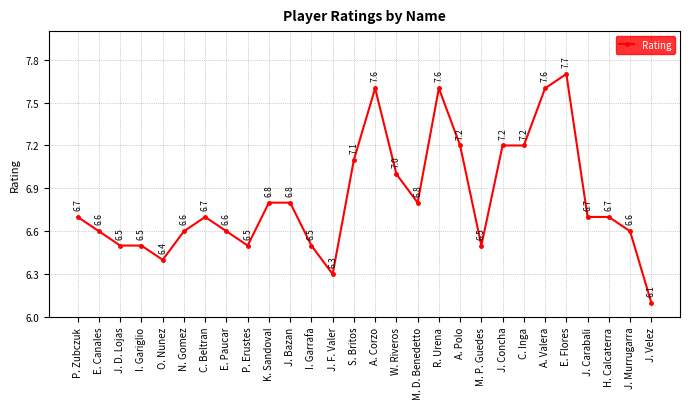

At which label is the value closest to 6?

J. Velez